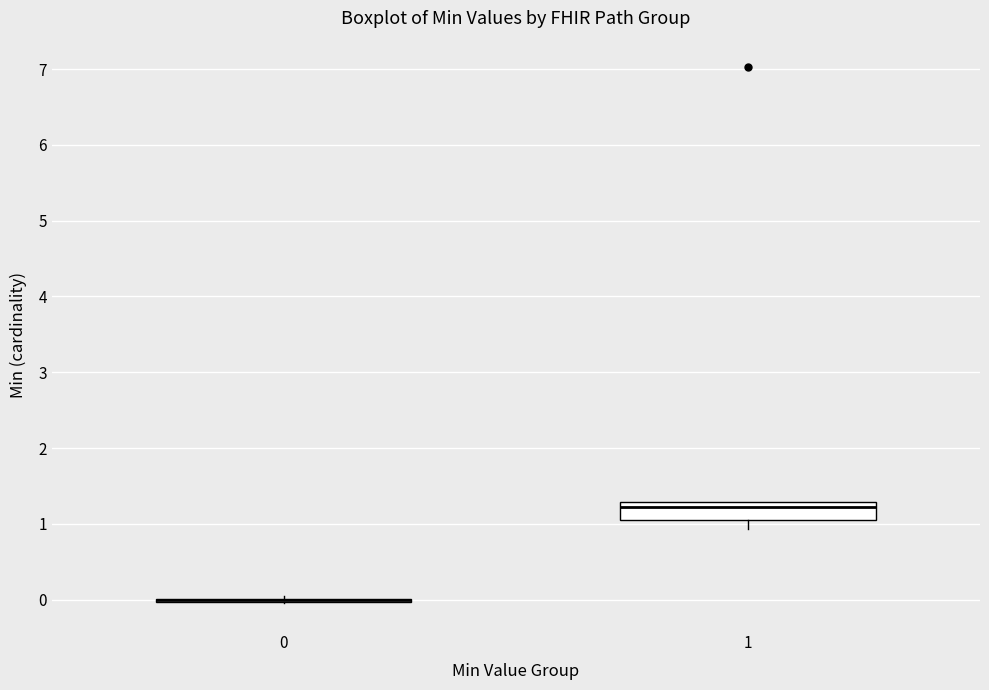

Comparing the boxes themselves (not the whiskers), which one is the tallest?

1